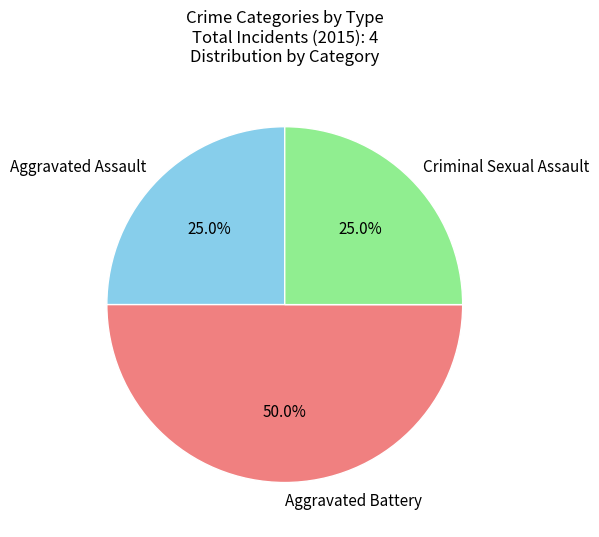

Which slice is the largest?

Aggravated Battery